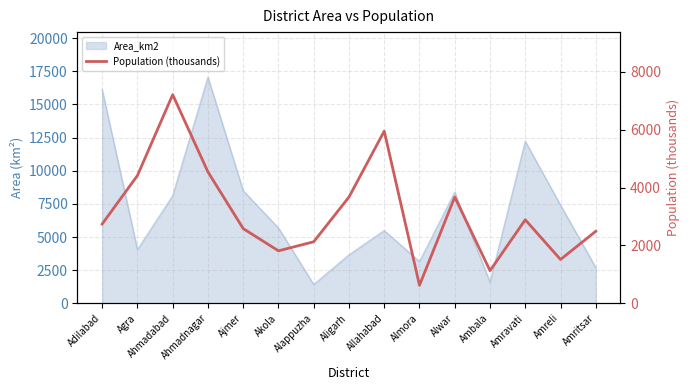

What is the value of the 11th point from the left?

3674.2